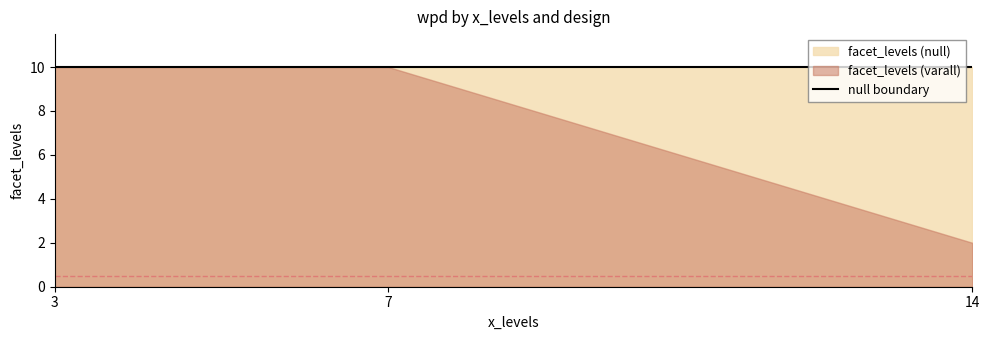

Which has a higher value, 7 or 3?

7